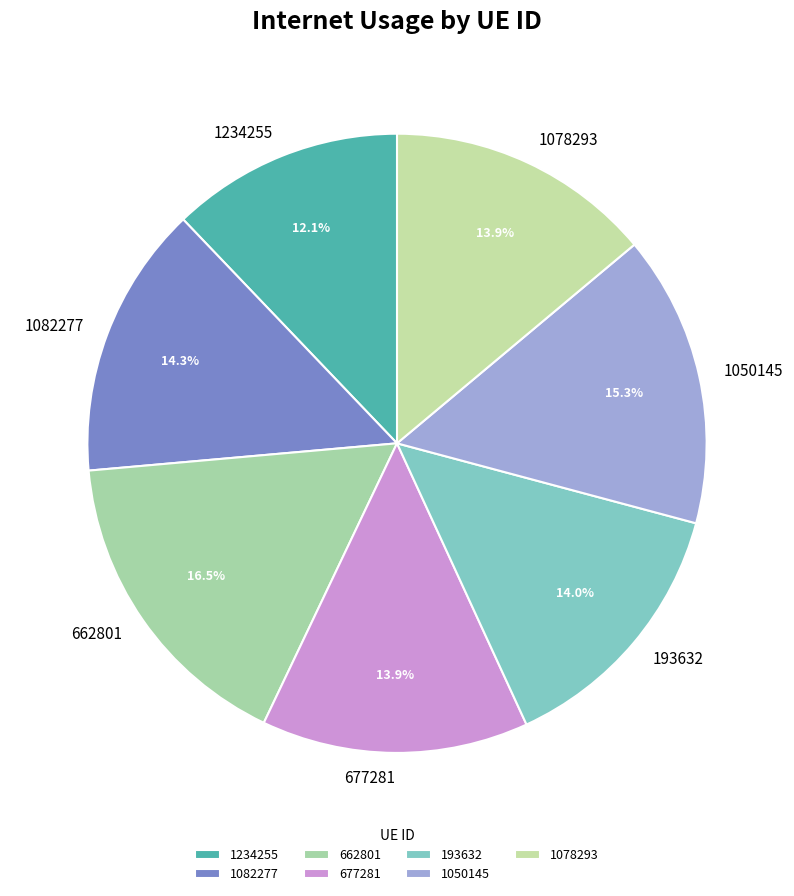

What is the total percentage of 1082277 and 662801?

30.8%